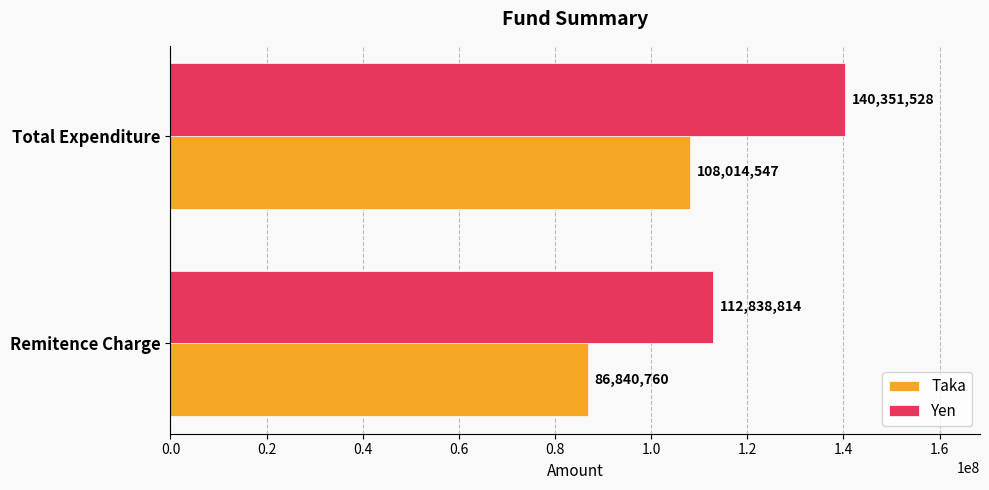

At which label is Yen closest to 126595171?

Remitence Charge